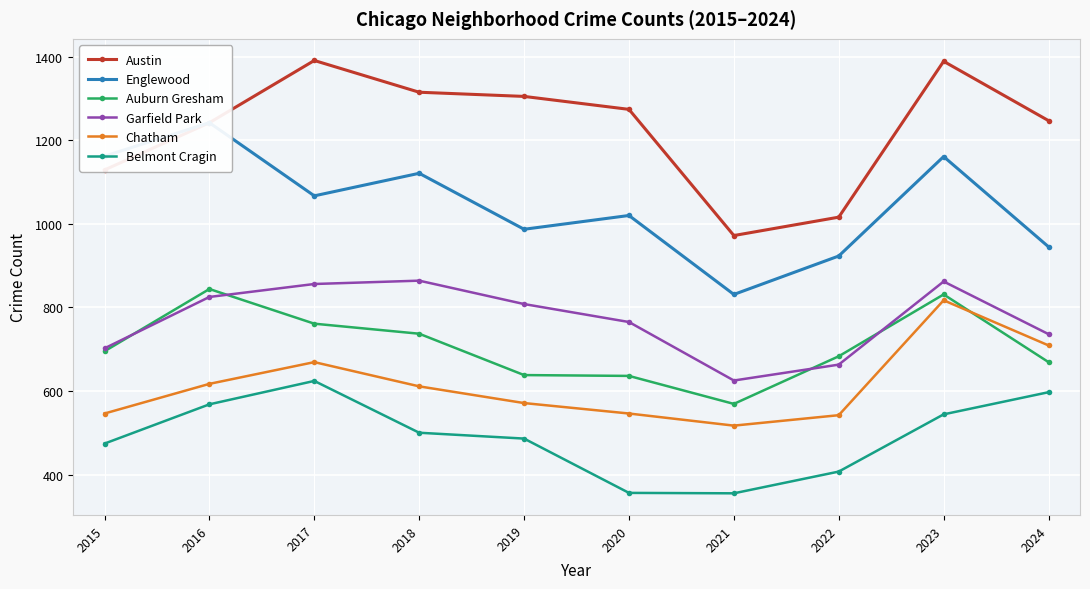

Between 2020 and 2024, which series saw the biggest shift?

Belmont Cragin